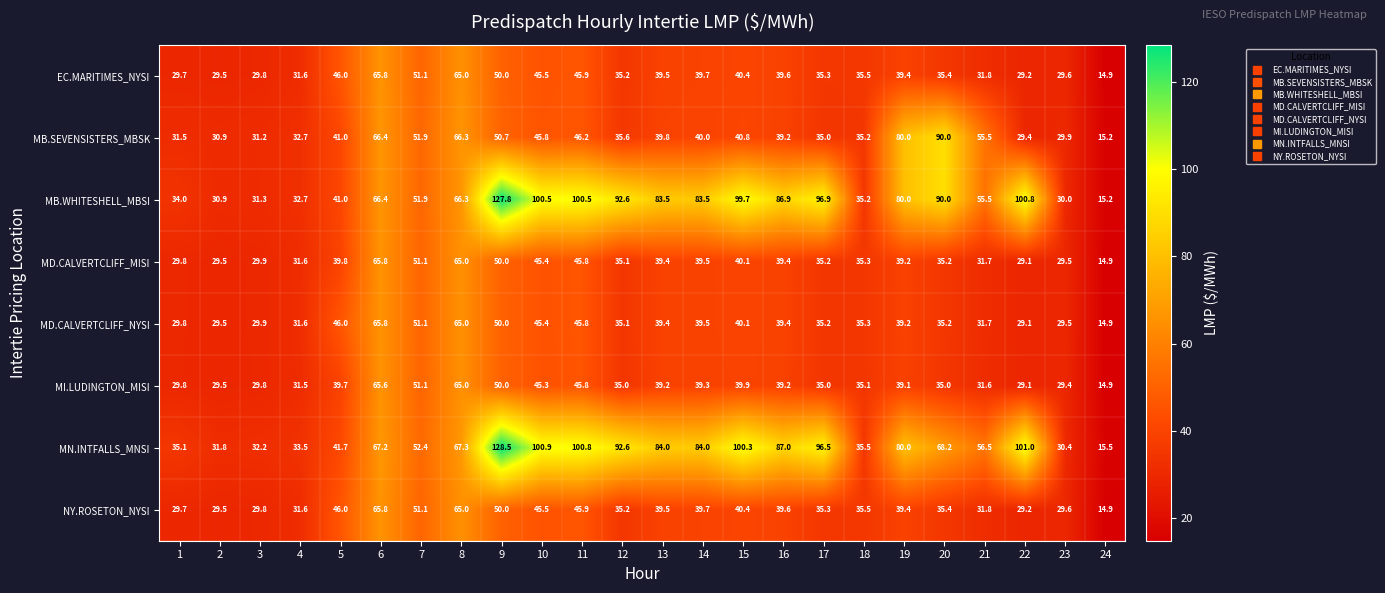

What is the average value of the MD.CALVERTCLIFF_NYSI series?

38.9